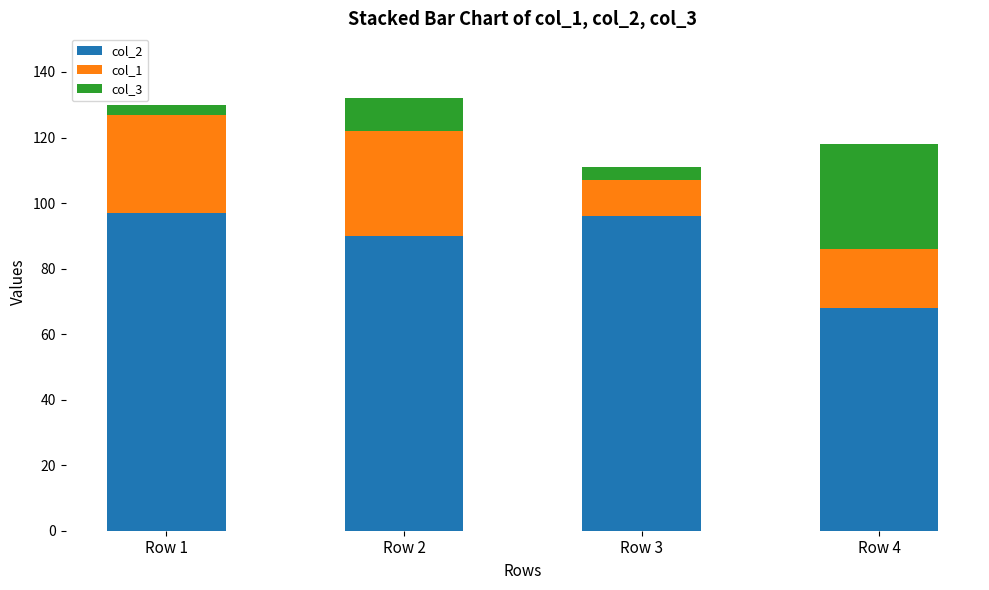

At which label does col_2 reach its minimum?

Row 4